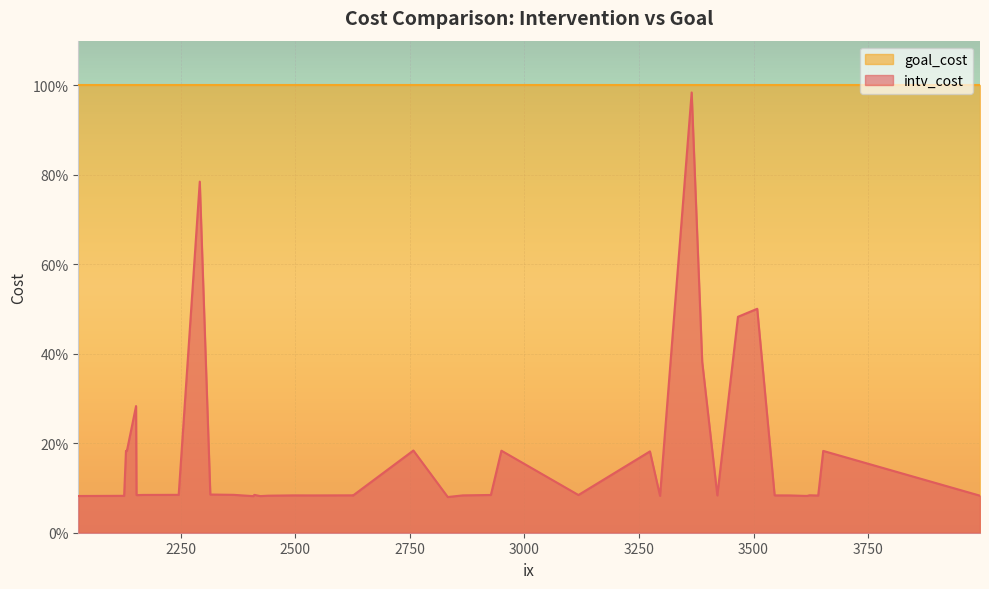

True or false: goal_cost has a value of 0.6 at 2927.

False